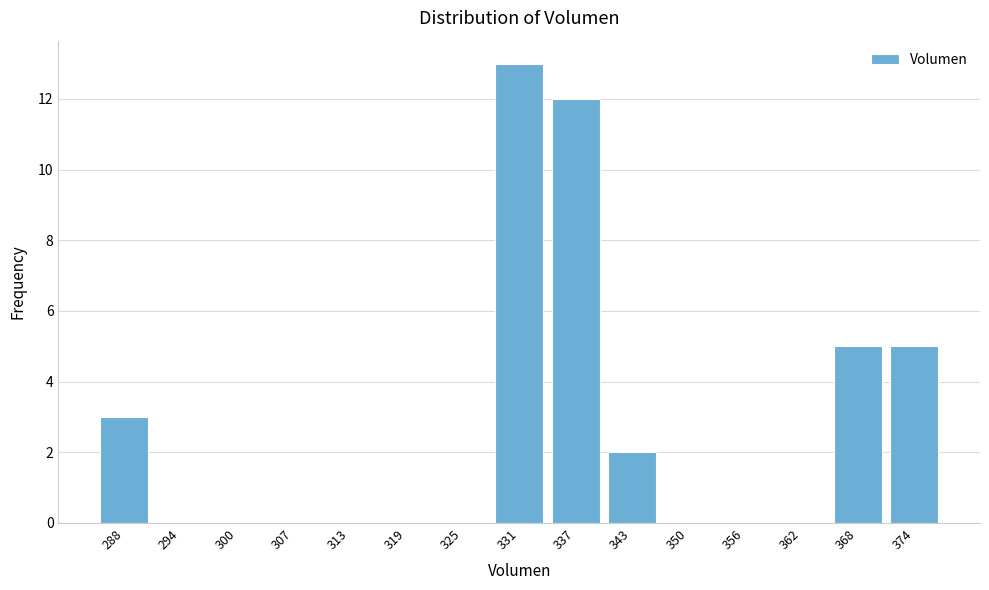

Reading left to right, what are all the values shown in this chart?

288=3	294=0	300=0	307=0	313=0	319=0	325=0	331=13	337=12	343=2	350=0	356=0	362=0	368=5	374=5